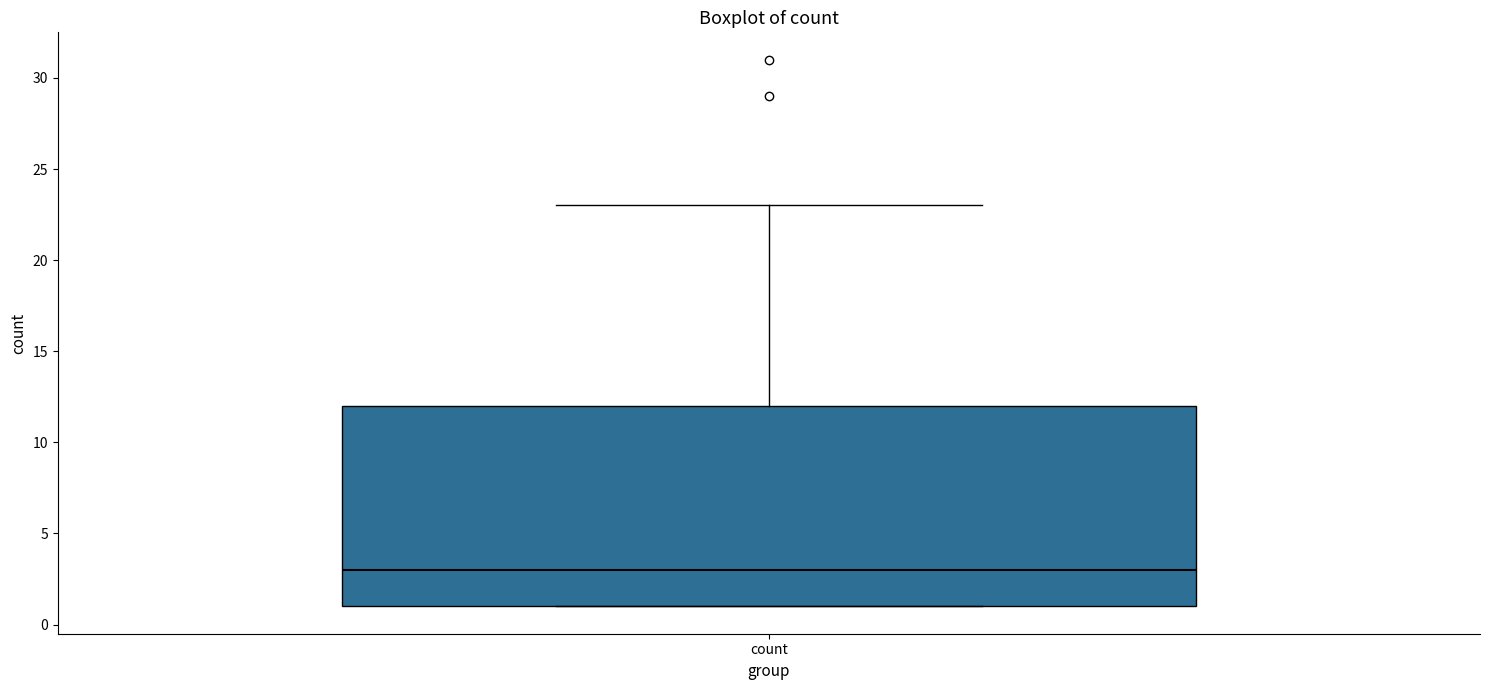

Where is the lower edge of the box for count on the y-axis? The values are not printed on the chart, so give them approximately, as read against the axis.

1